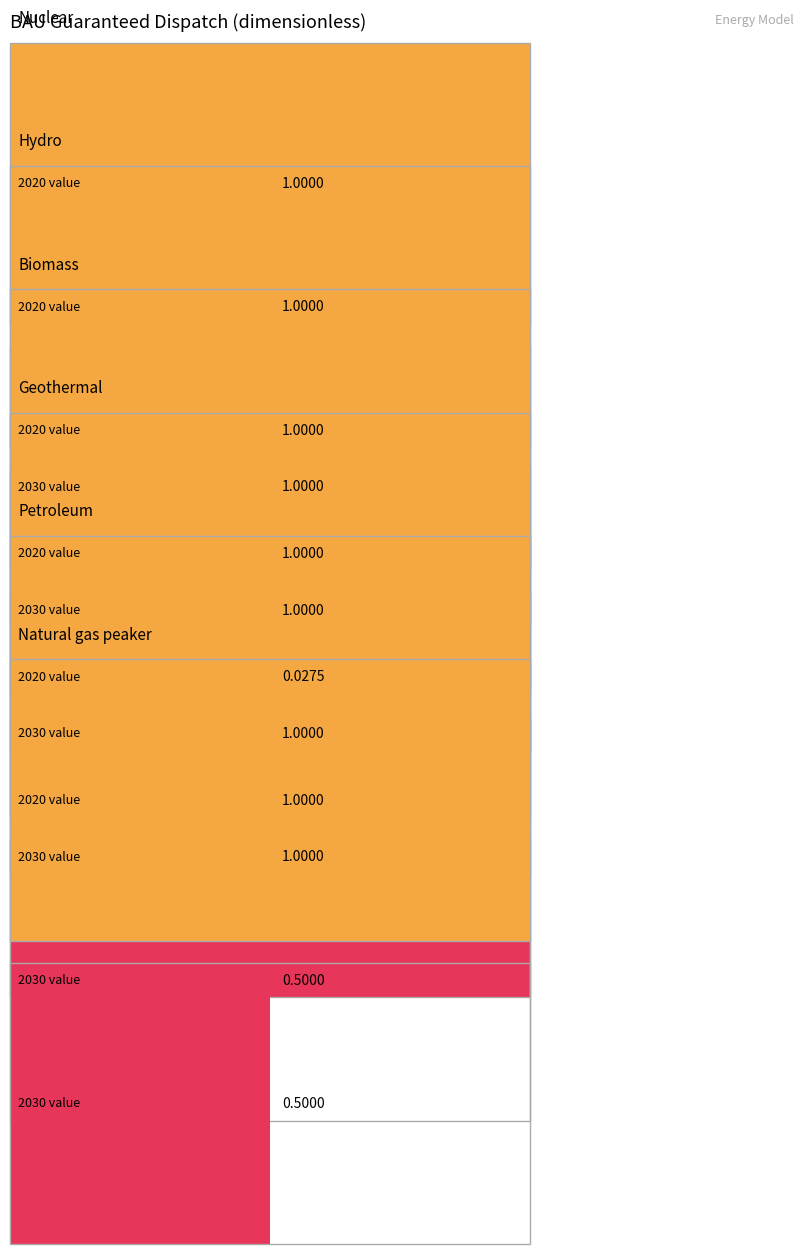

What is the difference between the highest and lowest values at 25?

0.5